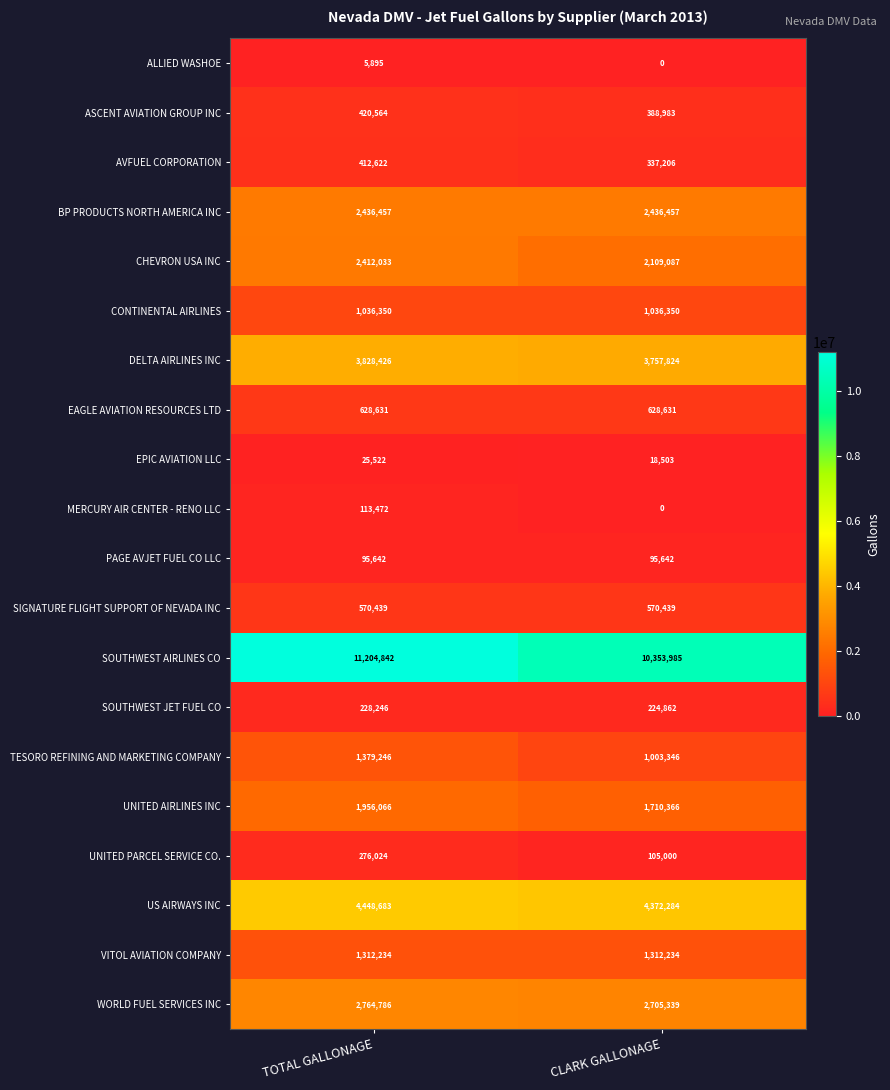

List the series in order of their peak value, highest first.

SOUTHWEST AIRLINES CO, US AIRWAYS INC, DELTA AIRLINES INC, WORLD FUEL SERVICES INC, BP PRODUCTS NORTH AMERICA INC, CHEVRON USA INC, UNITED AIRLINES INC, TESORO REFINING AND MARKETING COMPANY, VITOL AVIATION COMPANY, CONTINENTAL AIRLINES, EAGLE AVIATION RESOURCES LTD, SIGNATURE FLIGHT SUPPORT OF NEVADA INC, ASCENT AVIATION GROUP INC, AVFUEL CORPORATION, UNITED PARCEL SERVICE CO., SOUTHWEST JET FUEL CO, MERCURY AIR CENTER - RENO LLC, PAGE AVJET FUEL CO LLC, EPIC AVIATION LLC, ALLIED WASHOE